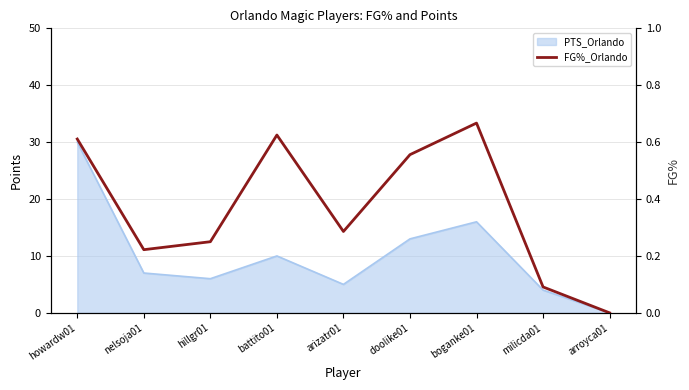

The value at milicda01 is 0.1. True or false?

True